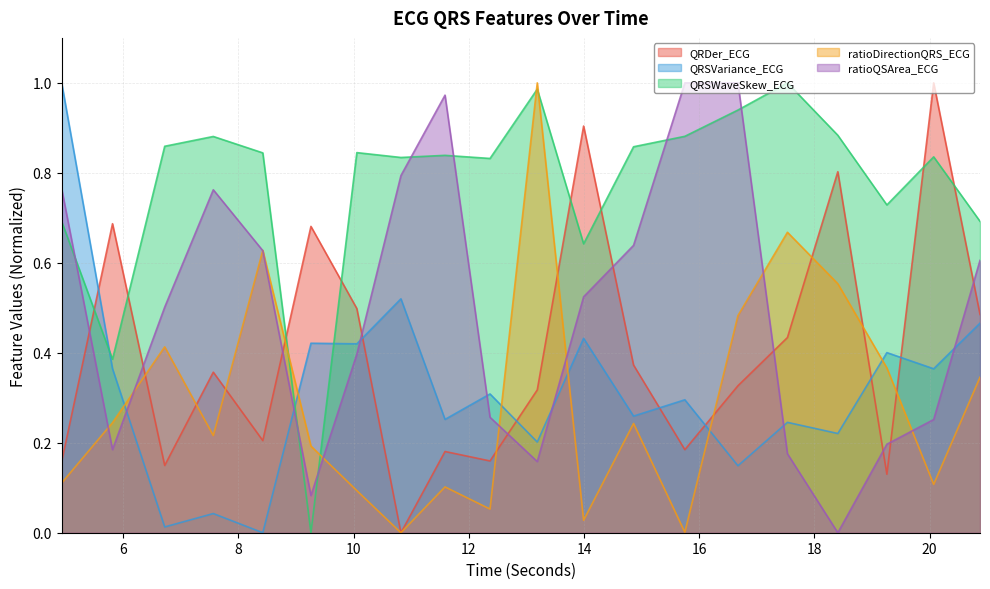

Rank the series at 18.40625 from highest to lowest value.

QRSWaveSkew_ECG, QRDer_ECG, ratioDirectionQRS_ECG, QRSVariance_ECG, ratioQSArea_ECG